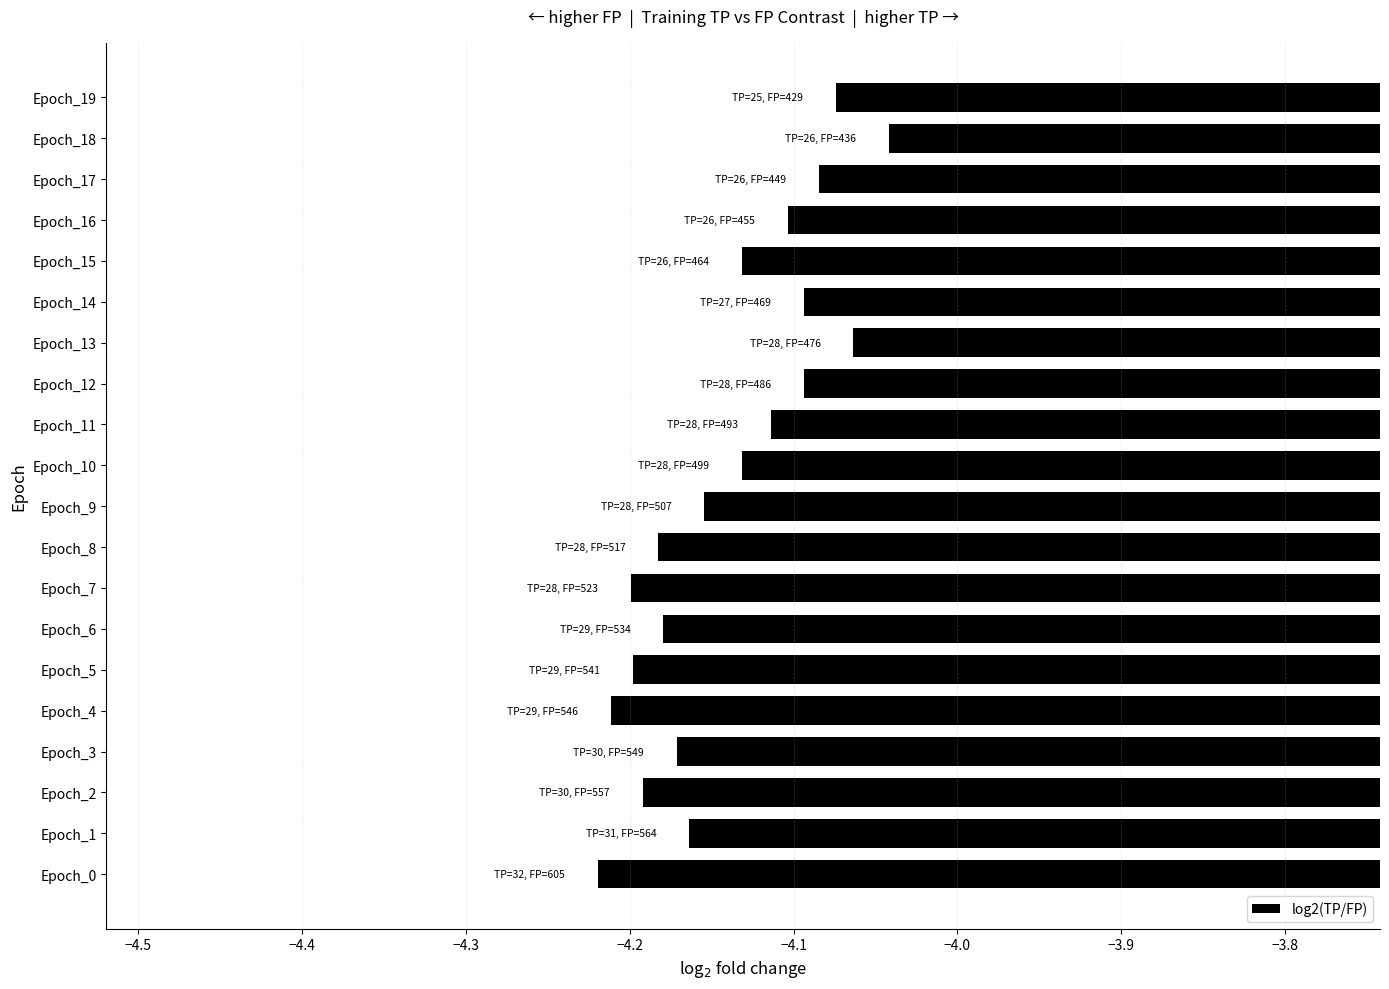

The value at Epoch_14 is -4.1. True or false?

True